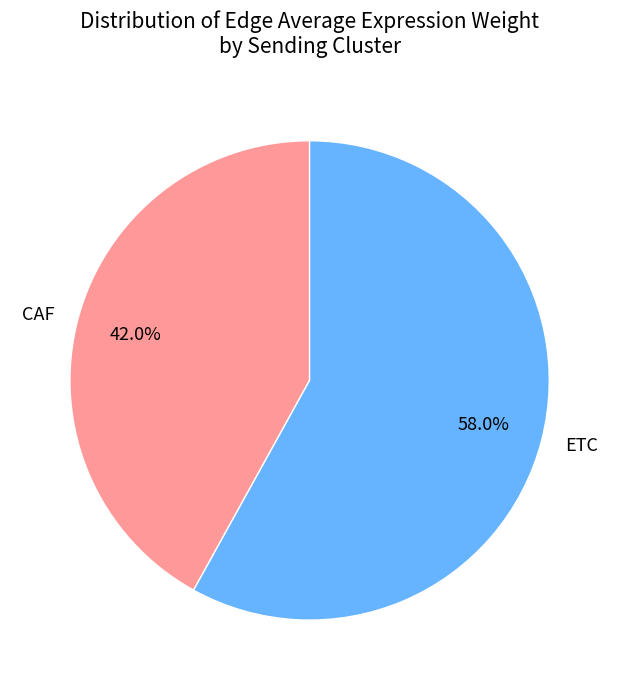

To the nearest percent, what is the difference between the largest and smallest slice percentages?

16%